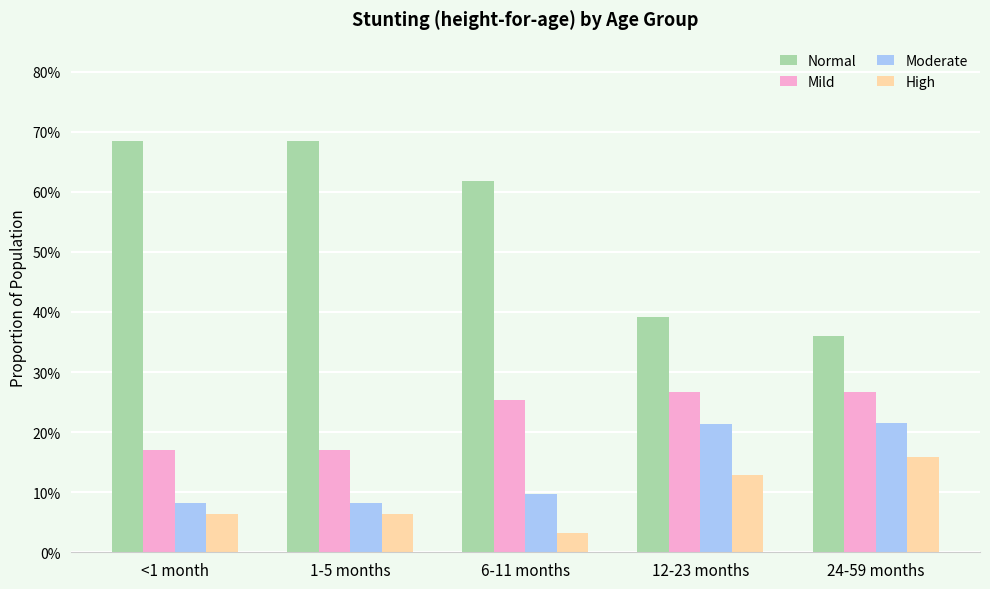

What is the value of the Moderate bar at the 1st from the left?

0.1